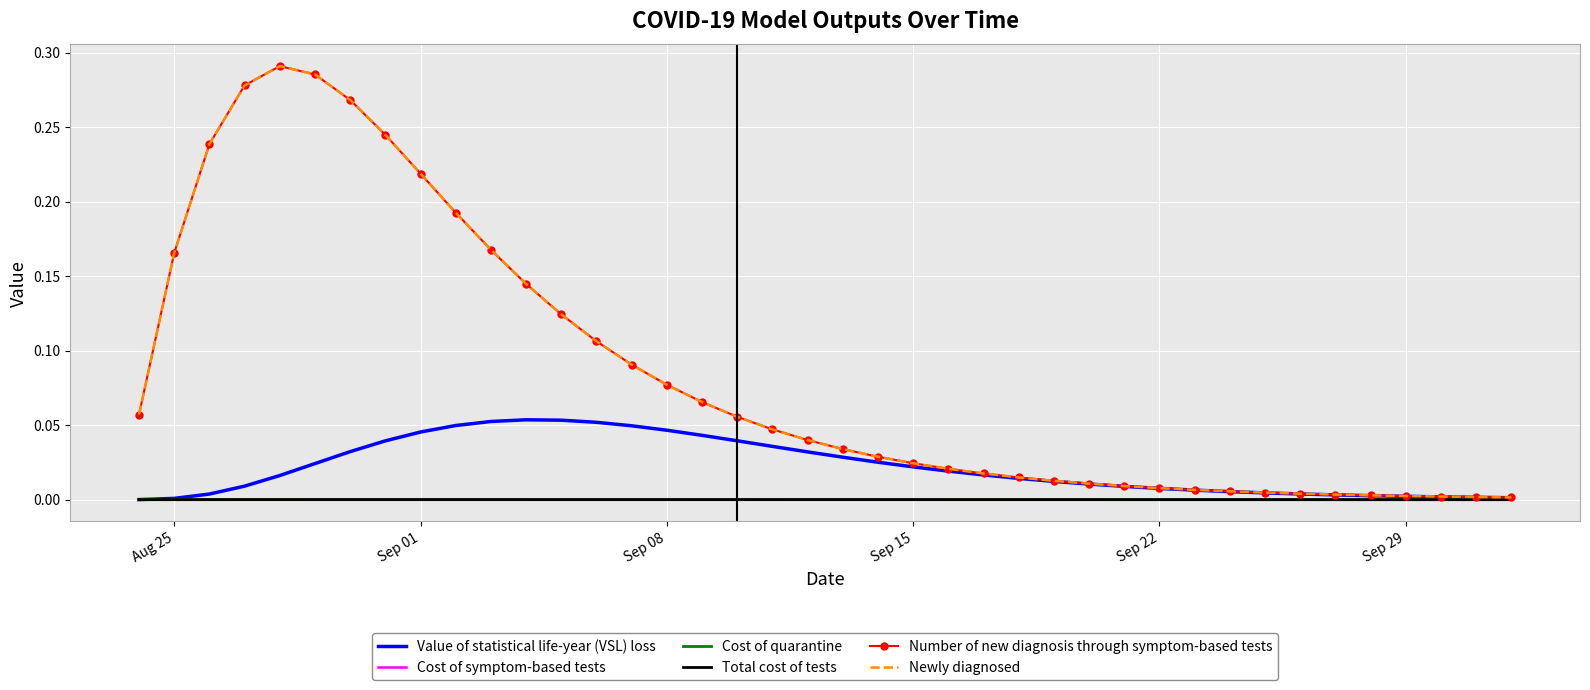

What is the greatest value displayed?

0.3